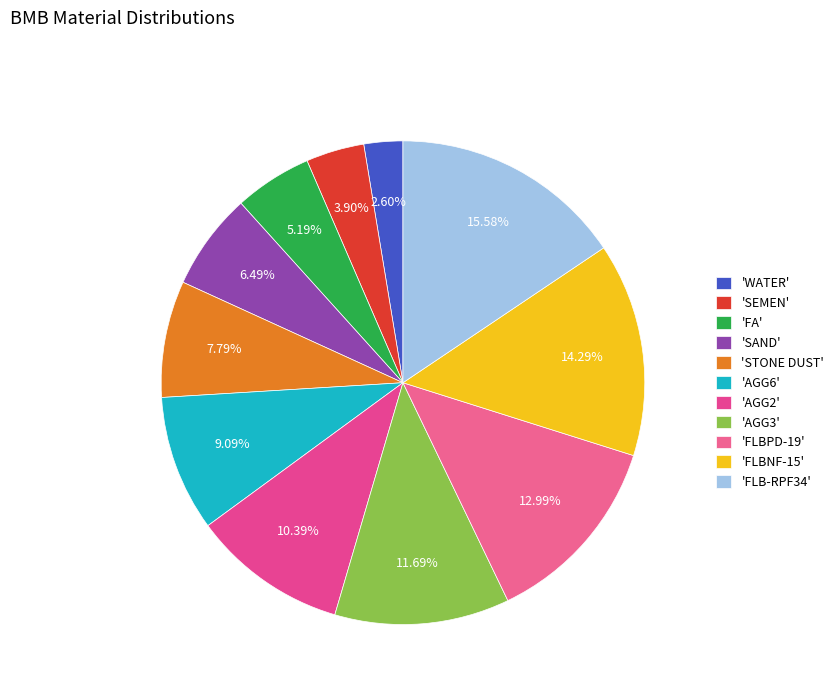

Count the number of slices in the pie.

11